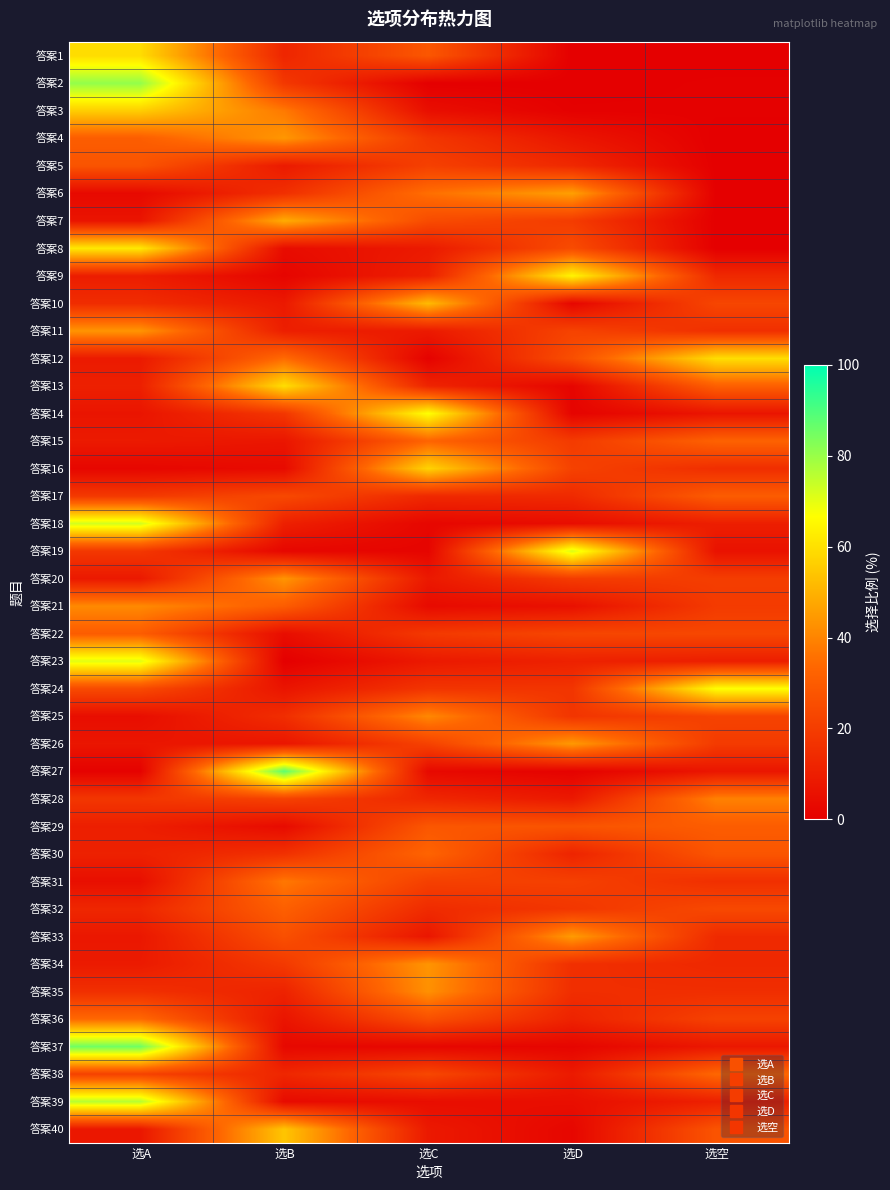

Count the number of data series in this chart.

40